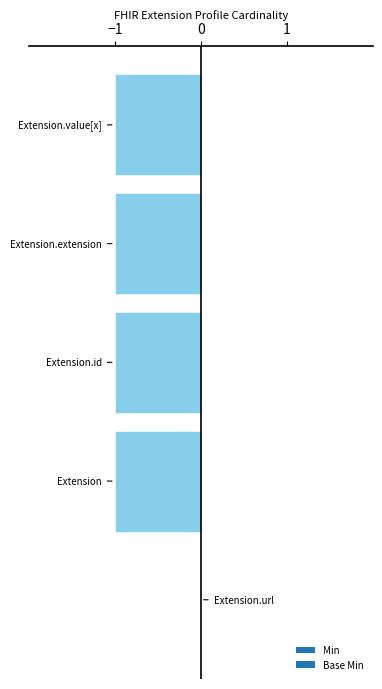

What is the sum of all values?

-4